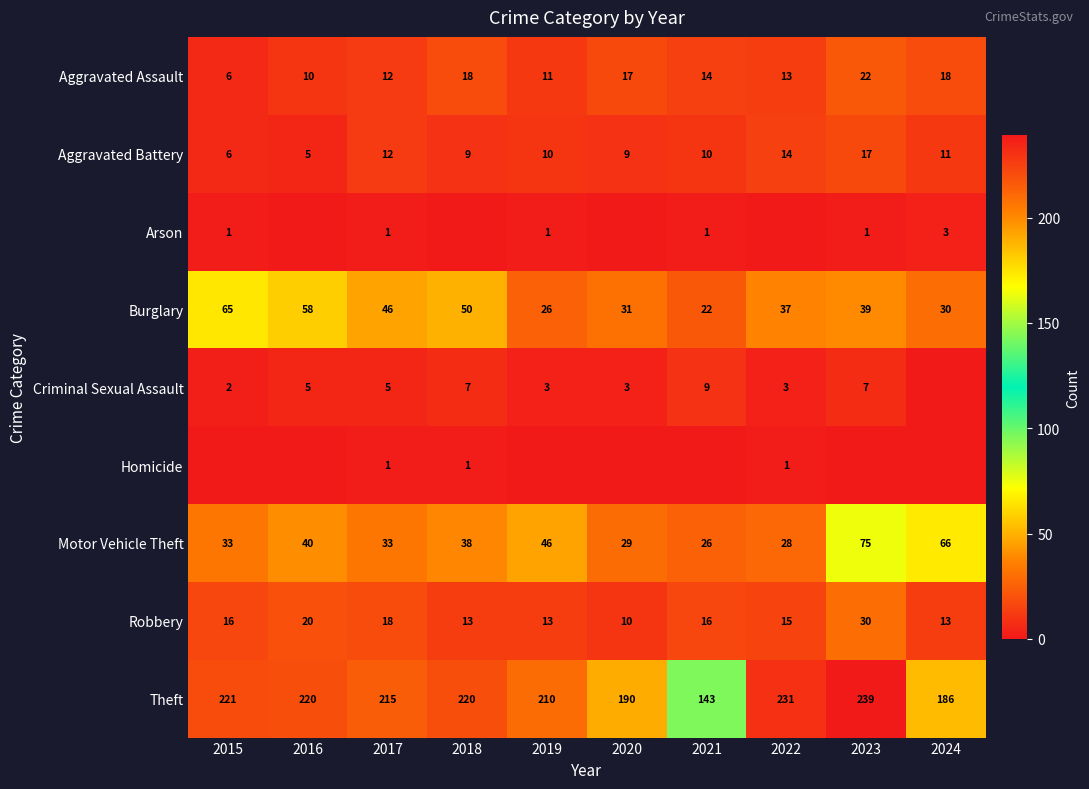

What is the sum of all Theft values?

2075